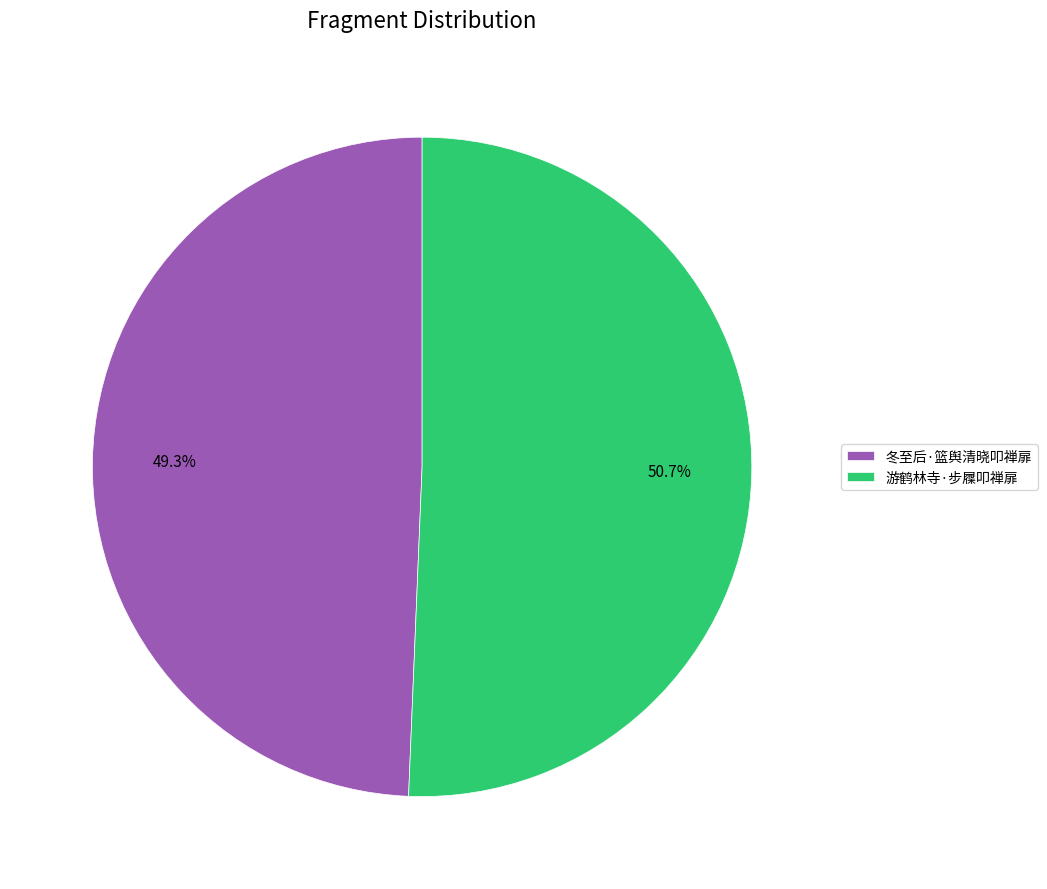

How many slices are in this pie chart?

2